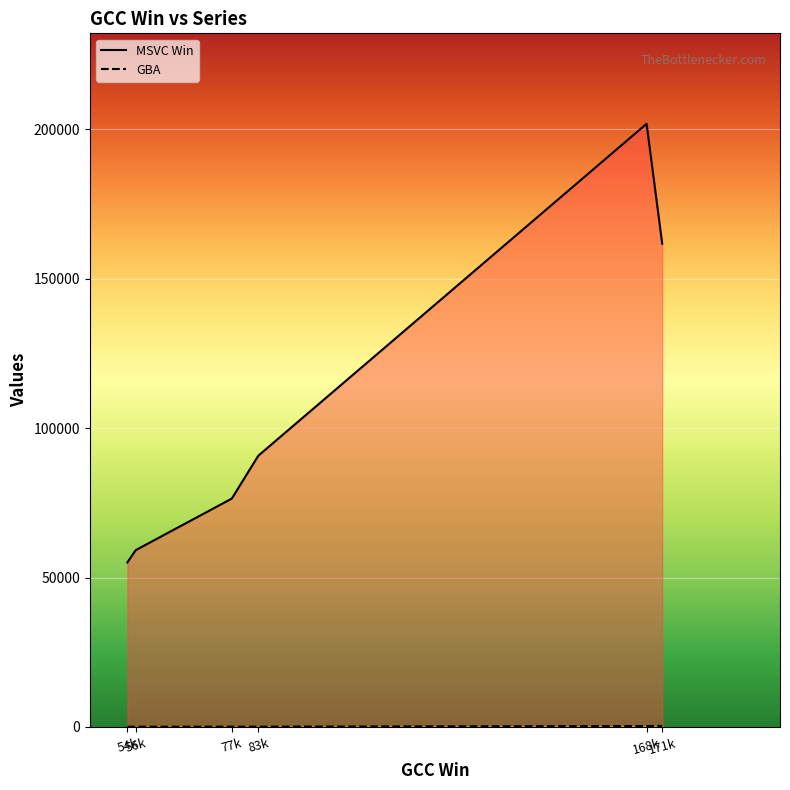

Which series has the largest total across all categories?

MSVC Win